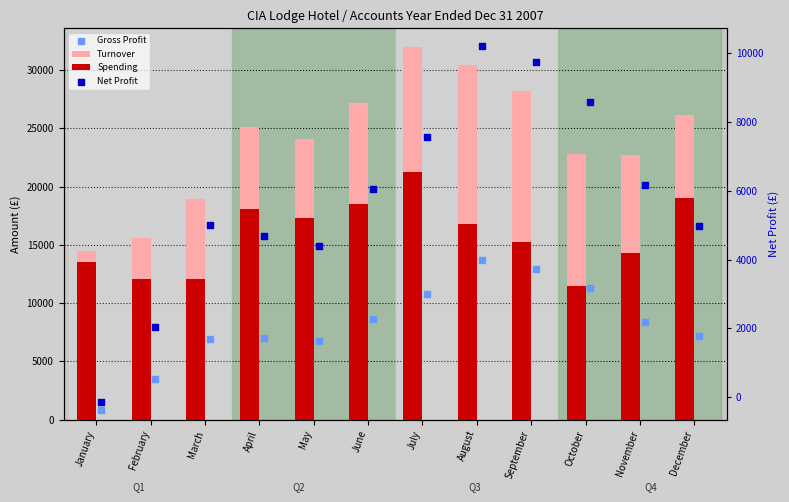

At how many categories does at least one series exceed 18419?

10